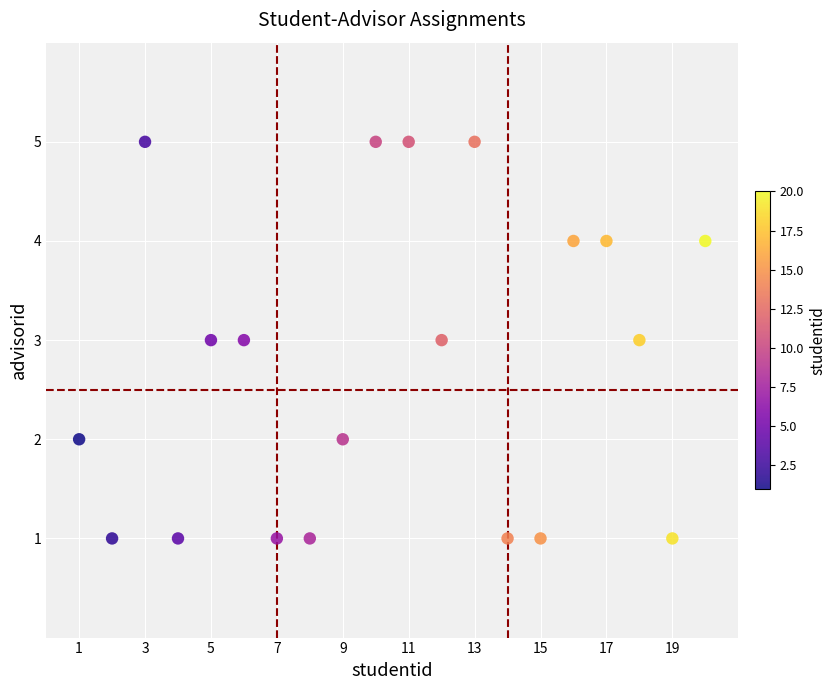

What is the range of Y values (max minus min)?

4